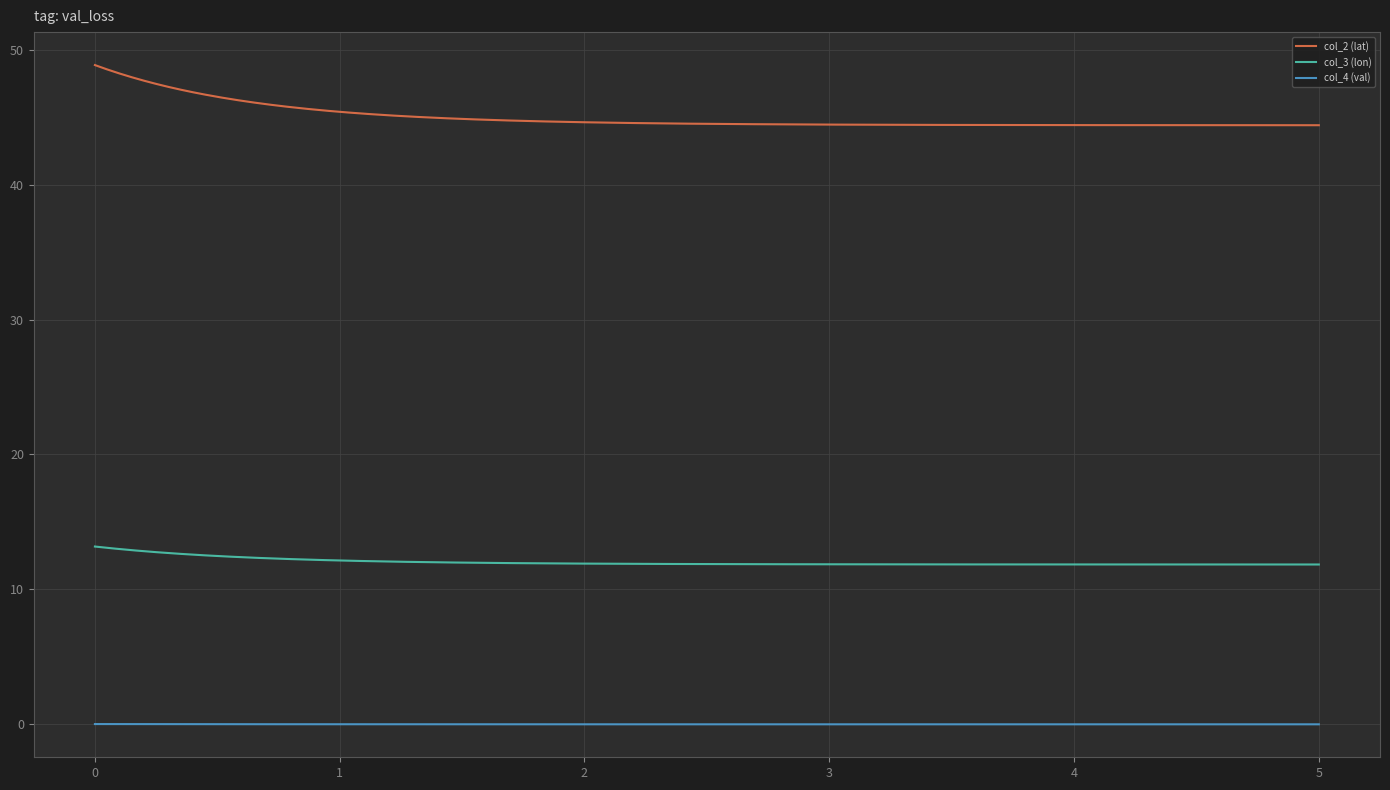

Which series has the widest spread of values?

col_2 (lat)